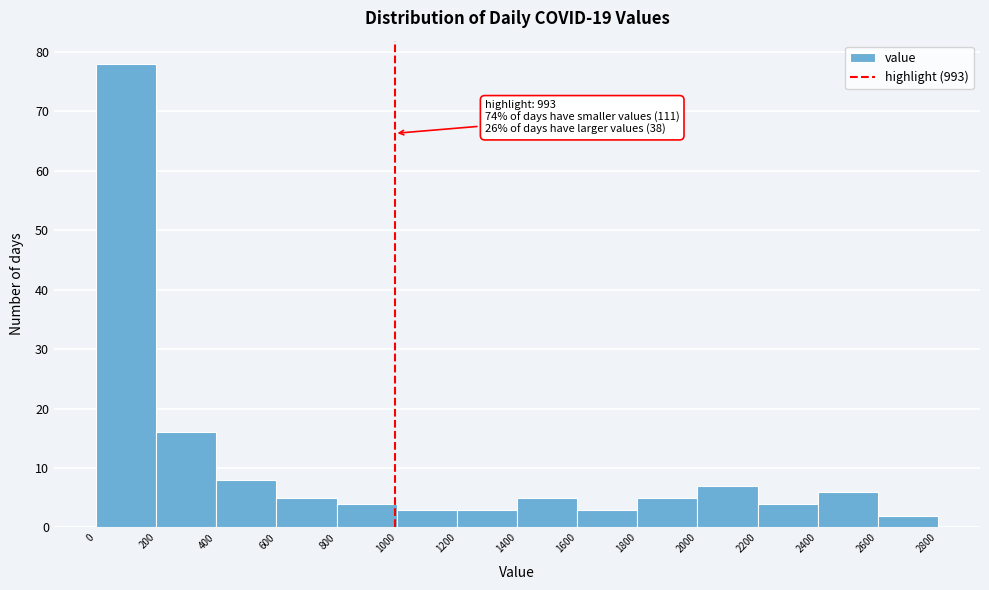

Which range on the x-axis has the tallest bar?

0 to 200